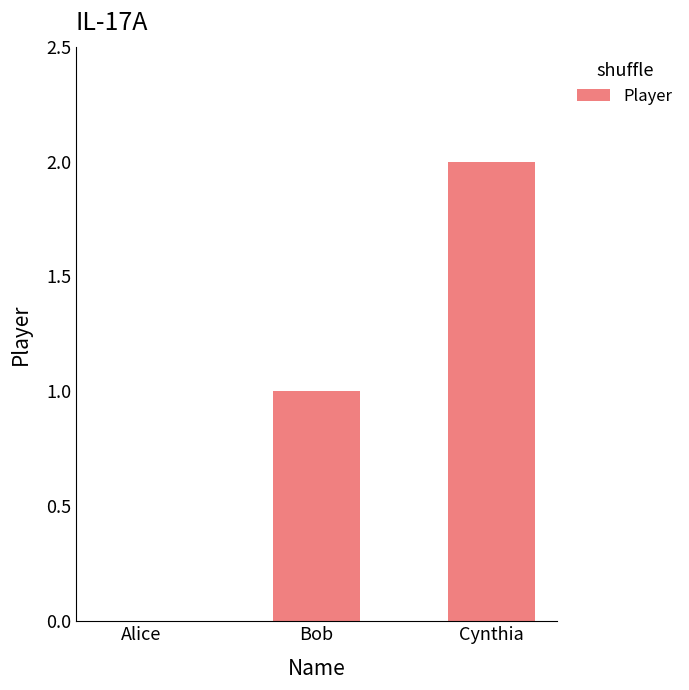

What is the sum of all values?

3